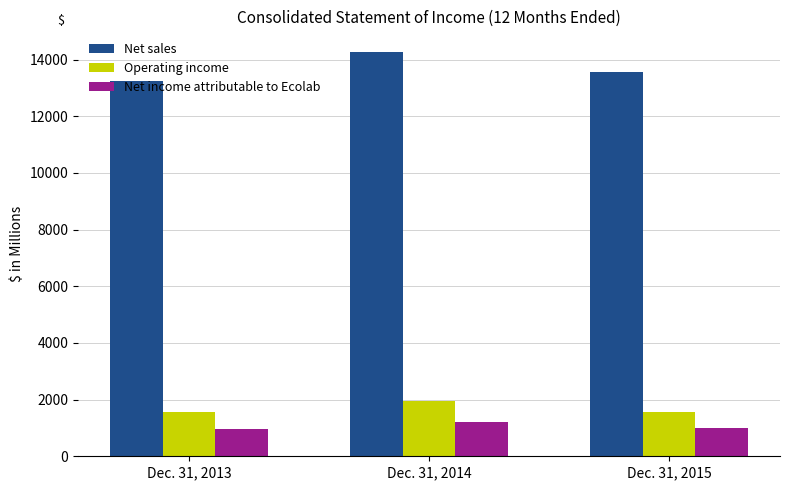

True or false: Net sales has a value of 13545.1 at Dec. 31, 2015.

True